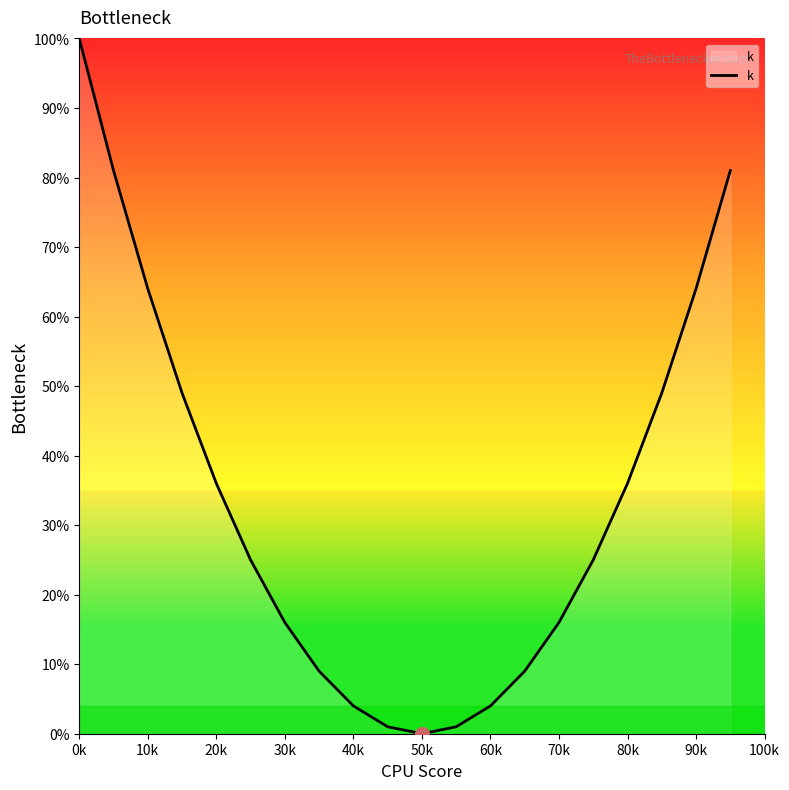

What is the greatest value displayed?

100